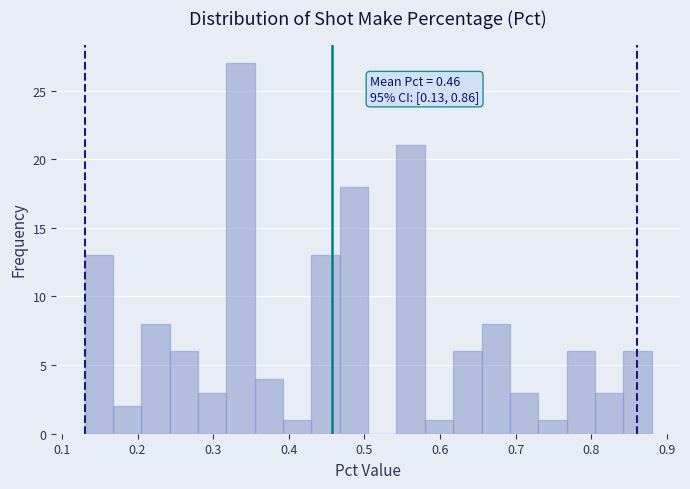

Around what value on the x-axis is the tallest bar? Give the approximate position of its centre, as read against the axis.

0.34